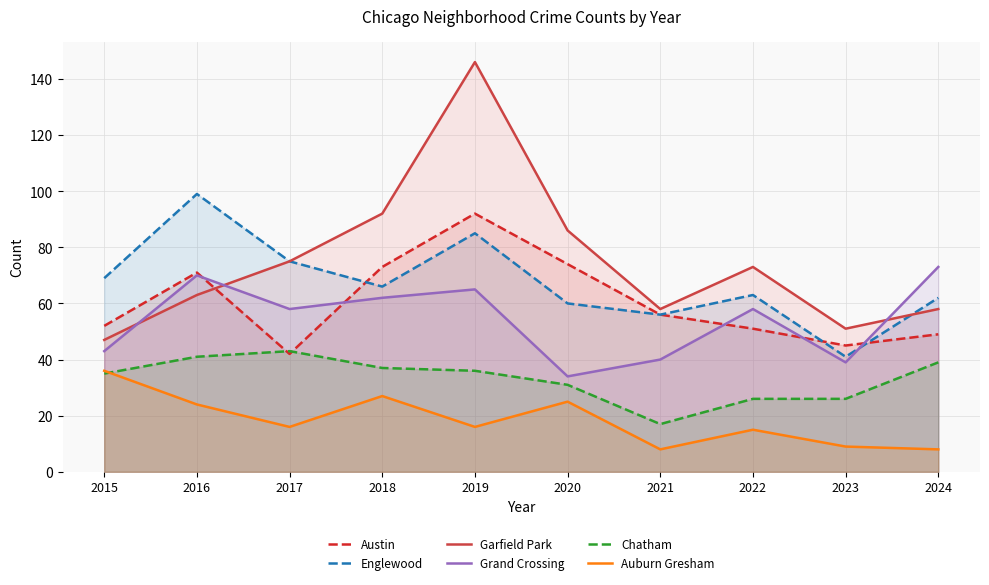

The value of Auburn Gresham at 2019 is 7. True or false?

False